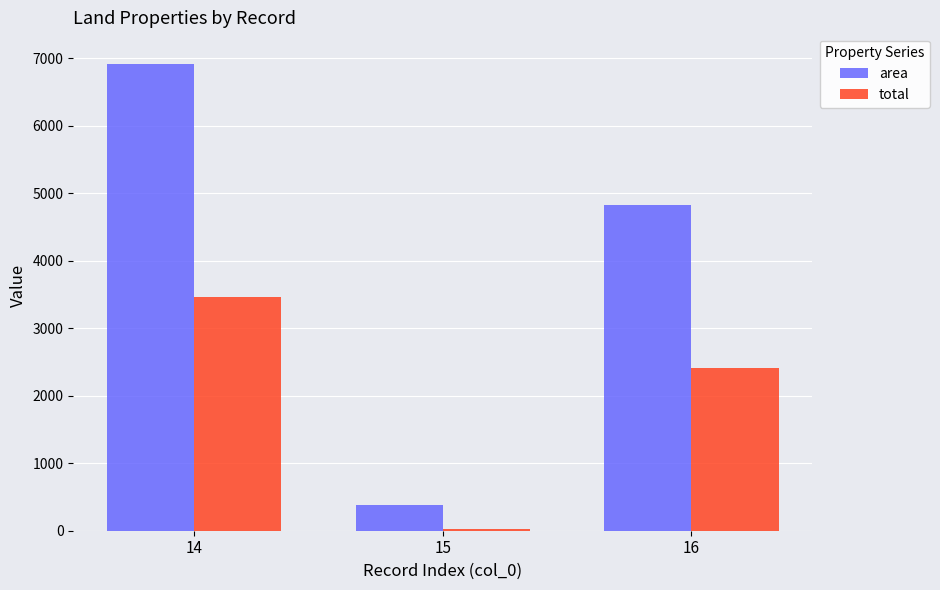

What is the value of the total bar at the 2nd from the left?

24.0